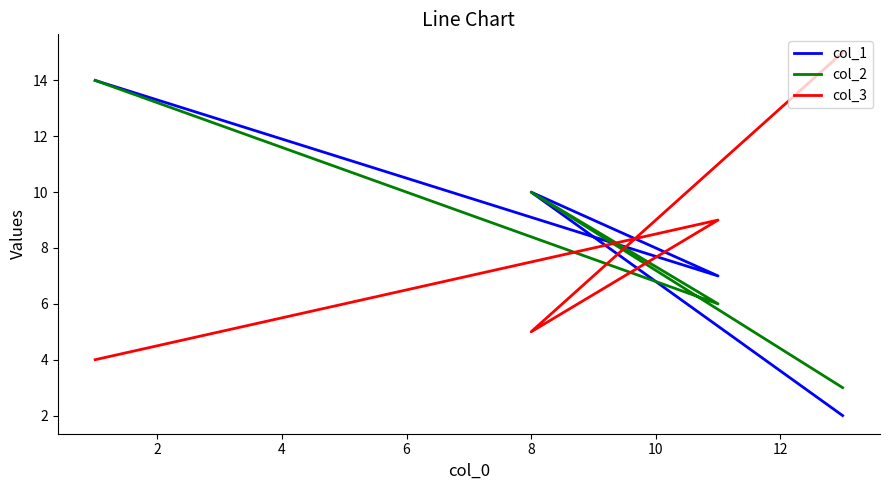

How many interior local peaks does the col_1 series have?

1